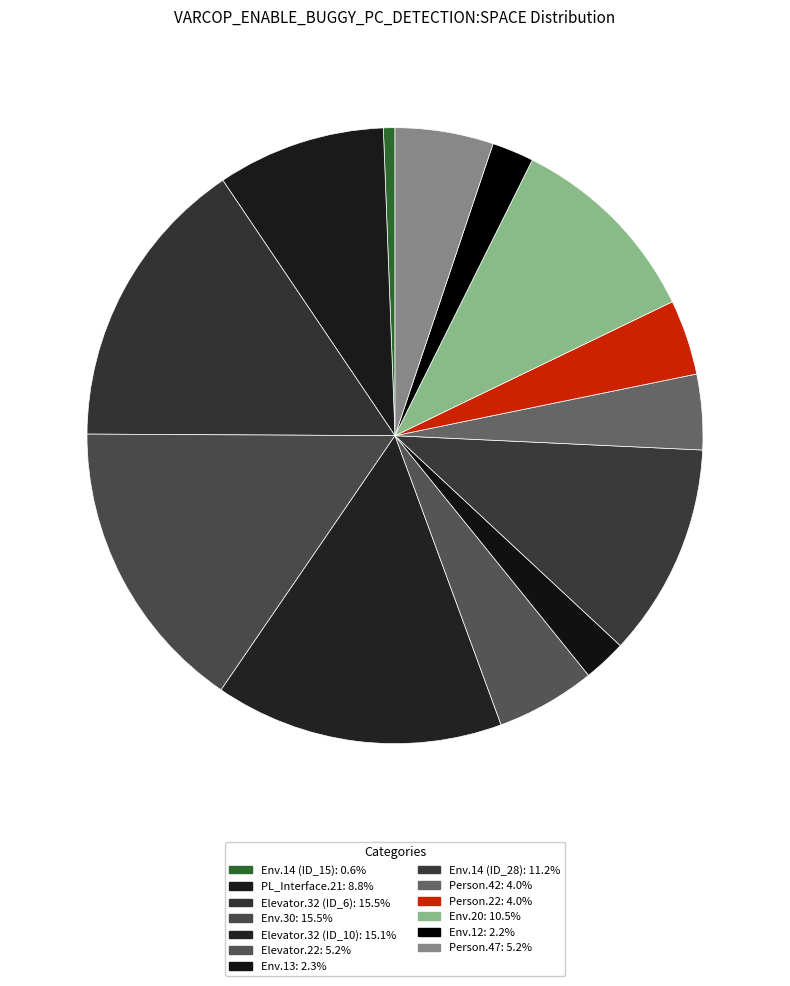

To the nearest percent, what is the average slice percentage?

8%